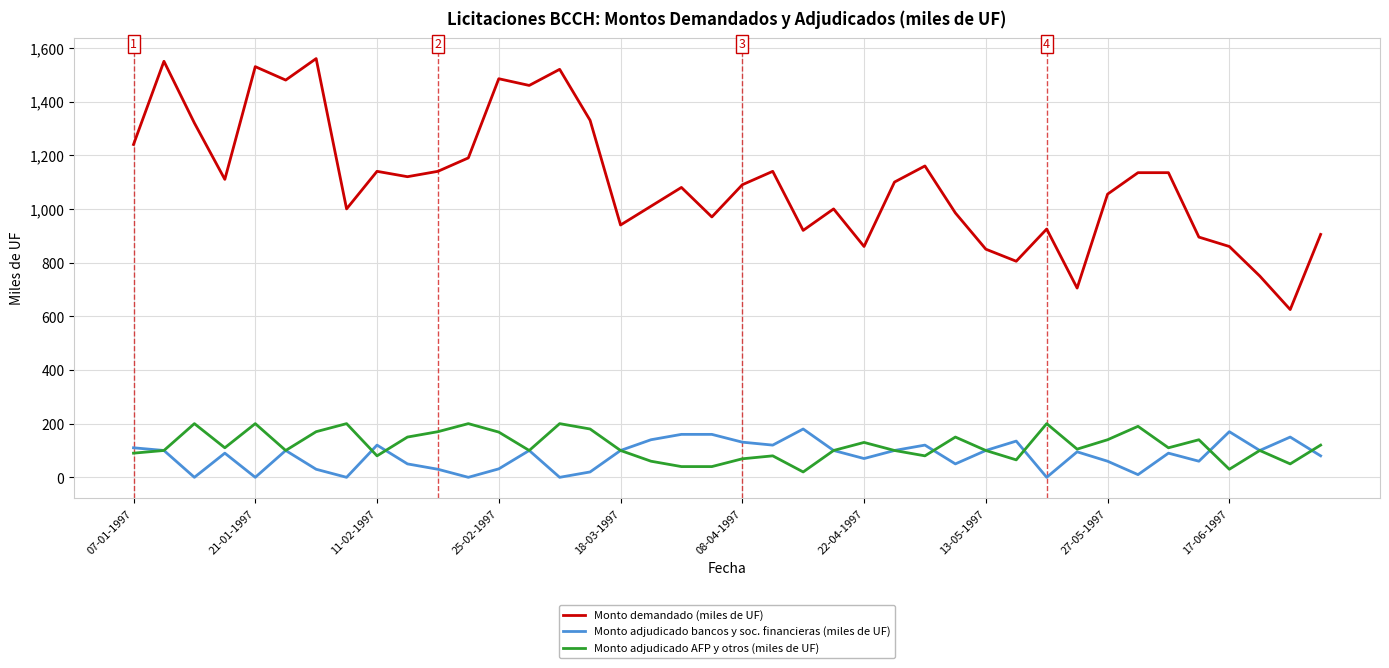

Rank the series by their maximum value, from lowest to highest.

Monto adjudicado bancos y soc. financieras (miles de UF), Monto adjudicado AFP y otros (miles de UF), Monto demandado (miles de UF)